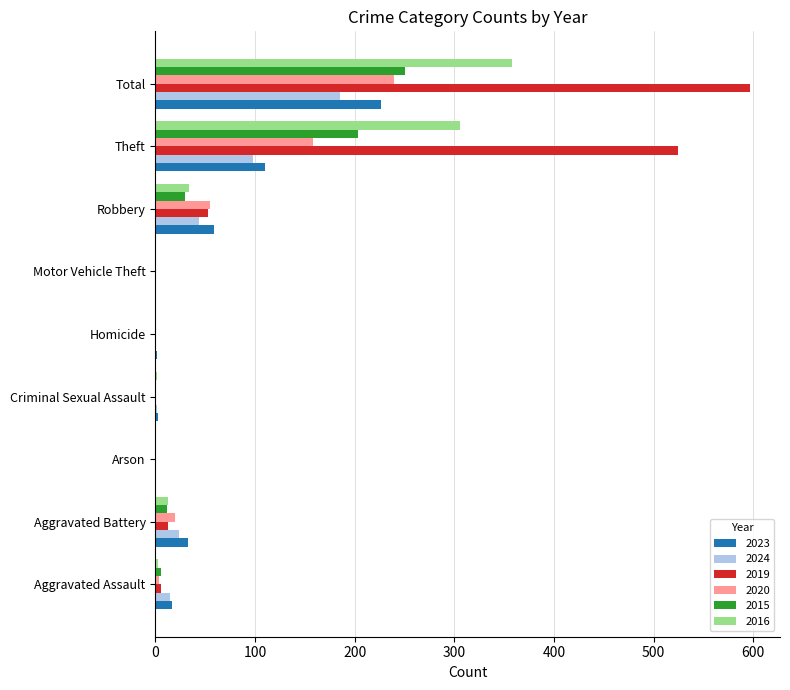

The 2024 series shows 185 at Total. True or false?

True